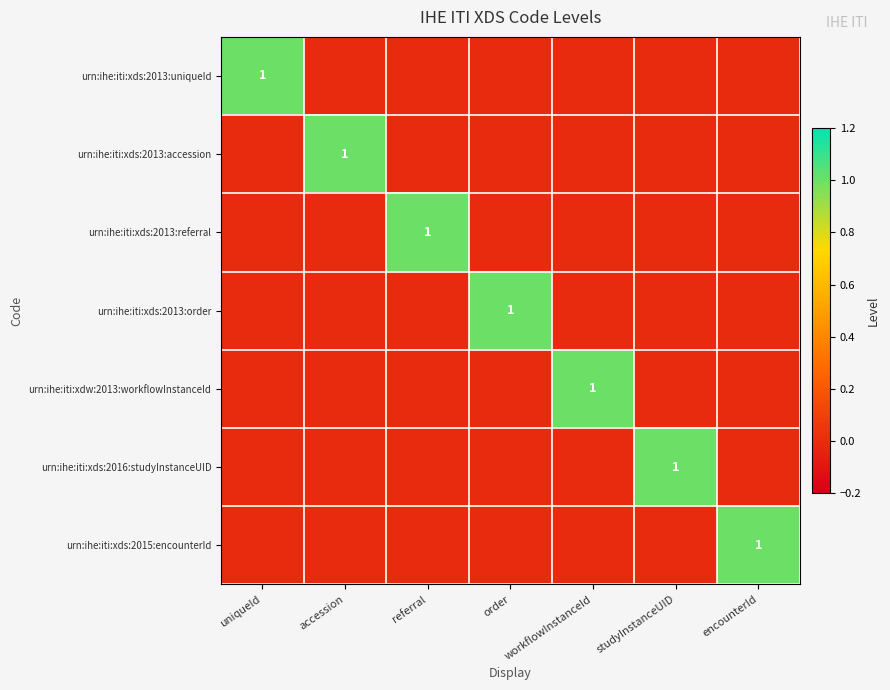

What is the total value across all series at encounterId?

1